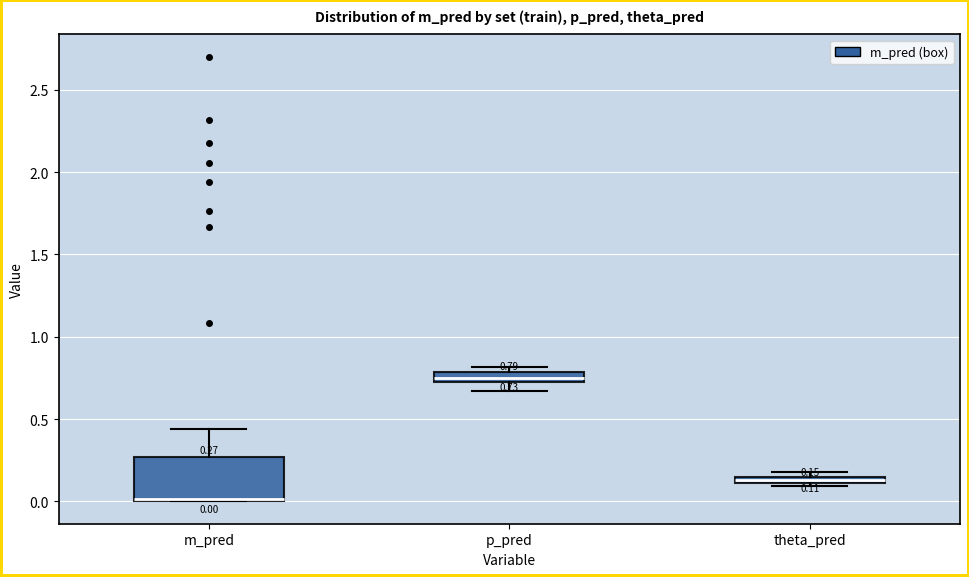

Which box has the lowest median line?

m_pred